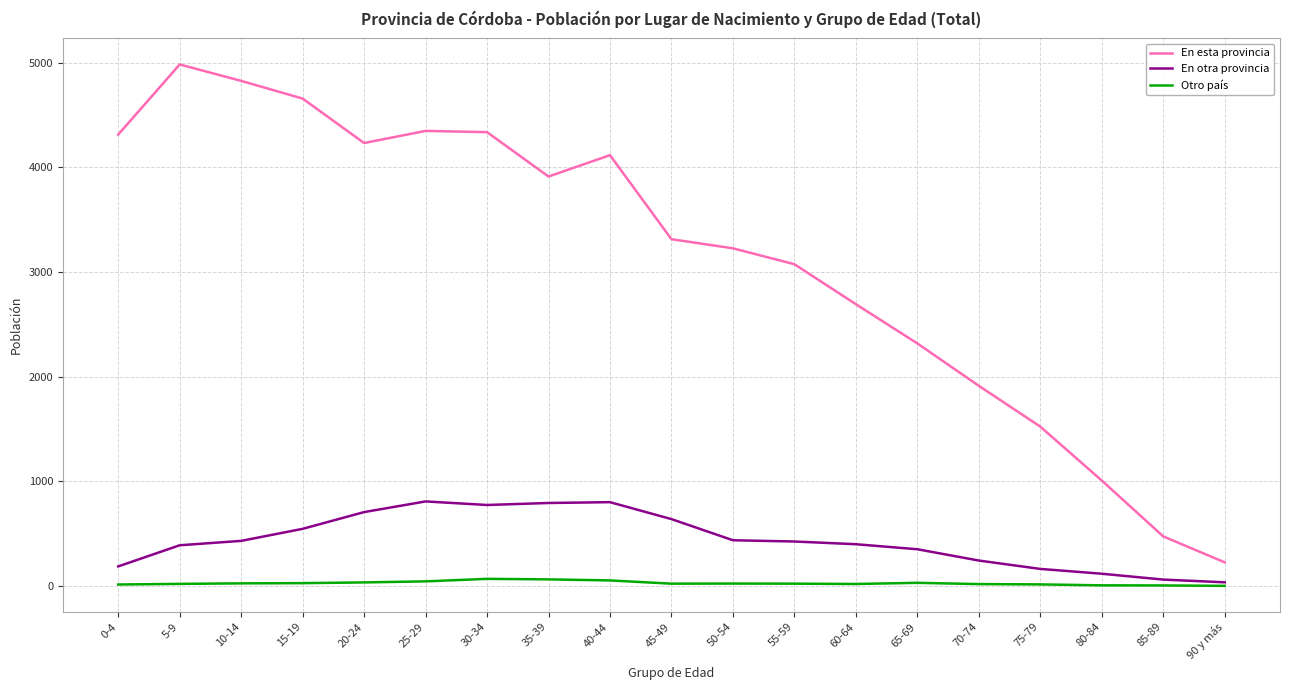

True or false: En otra provincia and En esta provincia cross at least once.

False